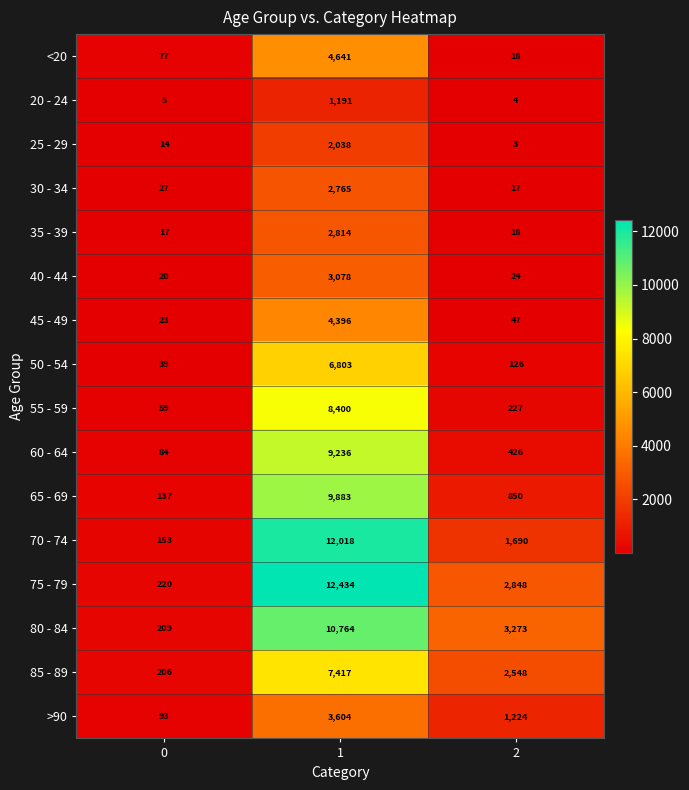

What is the smallest value displayed?

3